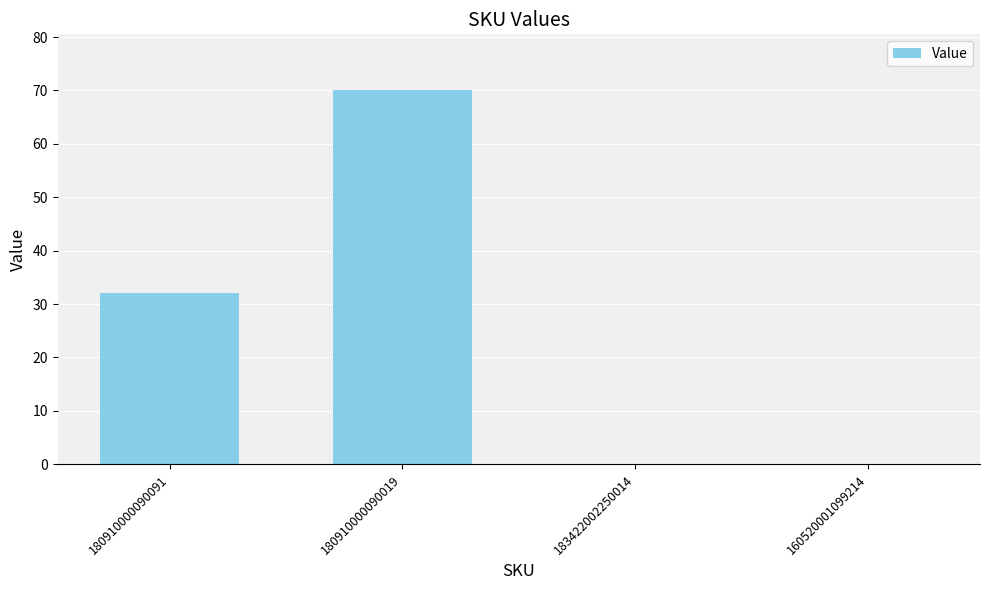

Reading right to left, what are all the values shown in this chart?

160520001099214=0	183422002250014=0	180910000090019=70	180910000090091=32